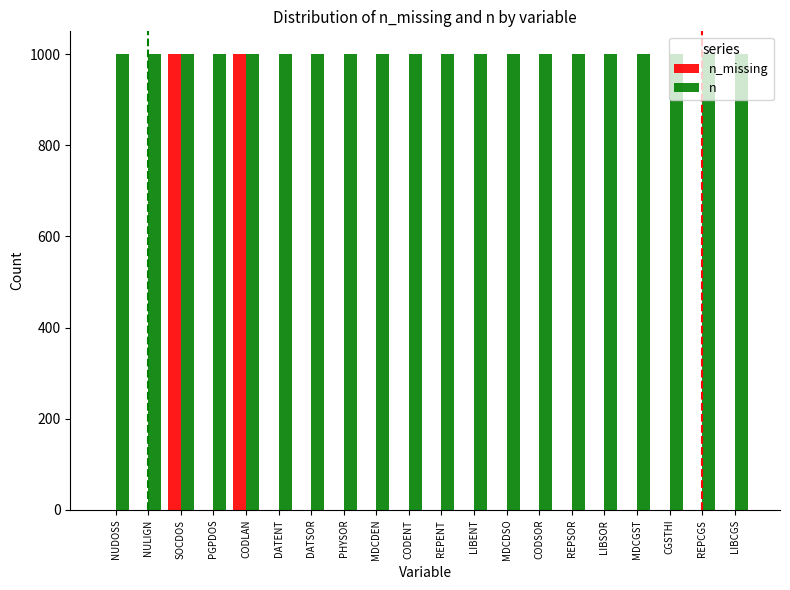

What is the maximum value for n?

1000